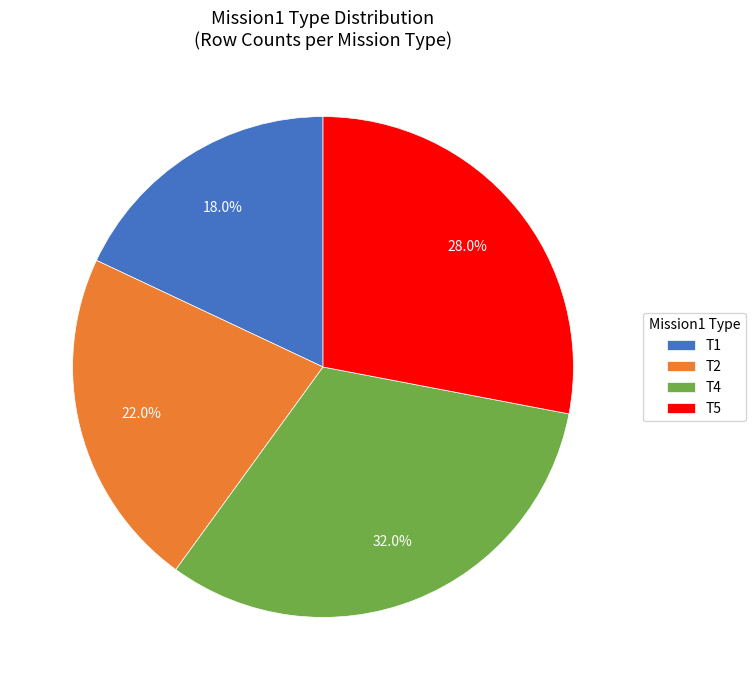

To the nearest percent, what portion does T2 represent?

22%